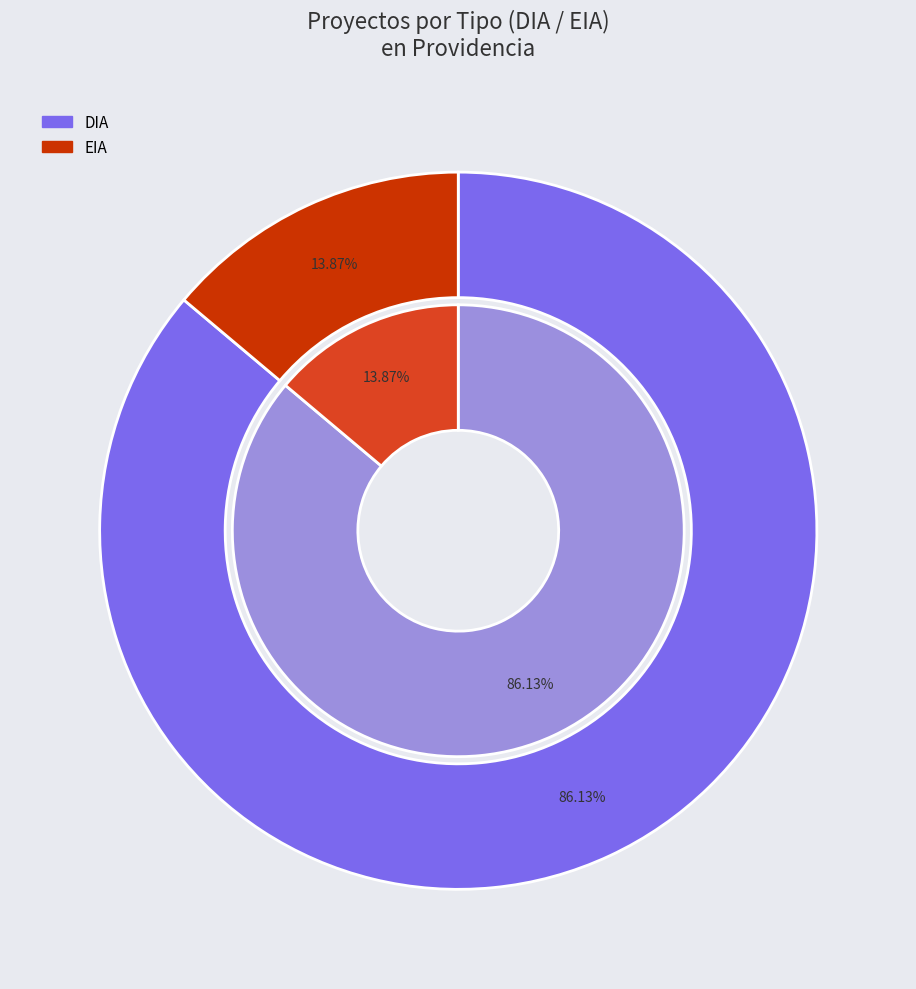

How many slices are in this pie chart?

2